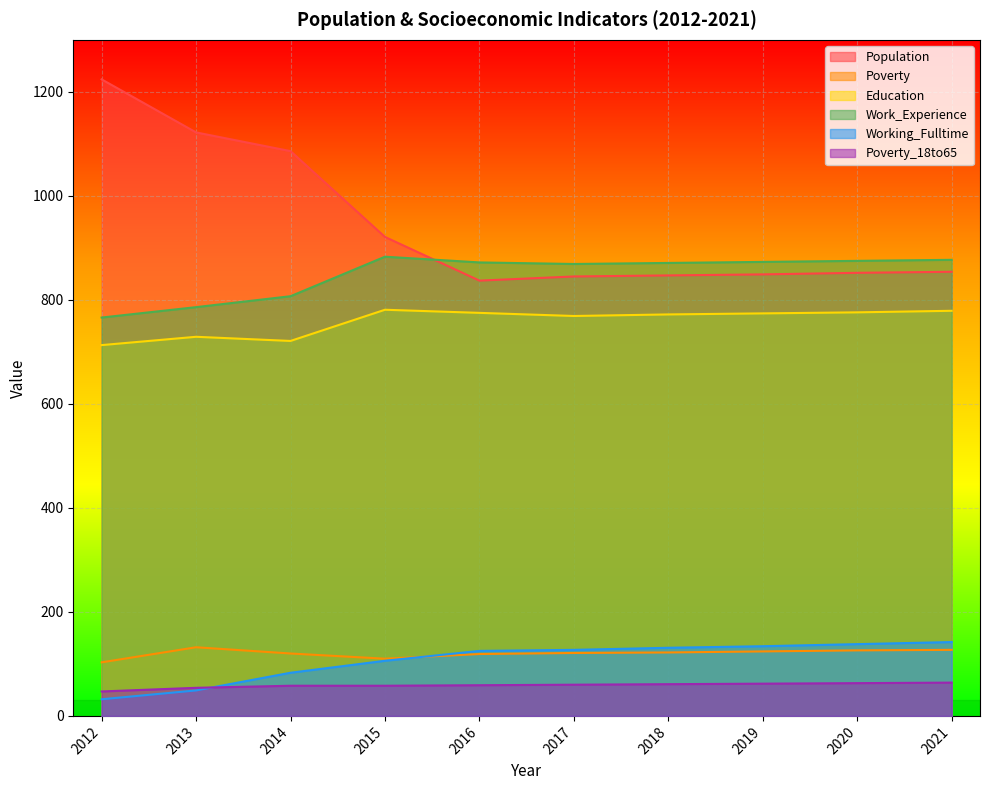

Reading left to right, list all the values displayed in this chart.

Population: 2012=1224	2013=1122	2014=1086	2015=921	2016=837	2017=845	2018=847	2019=849	2020=852	2021=854
Poverty: 2012=103	2013=132	2014=120	2015=110	2016=119	2017=121	2018=122	2019=124	2020=126	2021=127
Education: 2012=713	2013=729	2014=721	2015=781	2016=775	2017=769	2018=772	2019=774	2020=776	2021=779
Work_Experience: 2012=766	2013=786	2014=807	2015=883	2016=872	2017=869	2018=871	2019=873	2020=875	2021=877
Working_Fulltime: 2012=32	2013=49	2014=83	2015=106	2016=125	2017=127	2018=131	2019=134	2020=138	2021=142
Poverty_18to65: 2012=47	2013=54	2014=58	2015=58	2016=59	2017=60	2018=61	2019=62	2020=63	2021=64